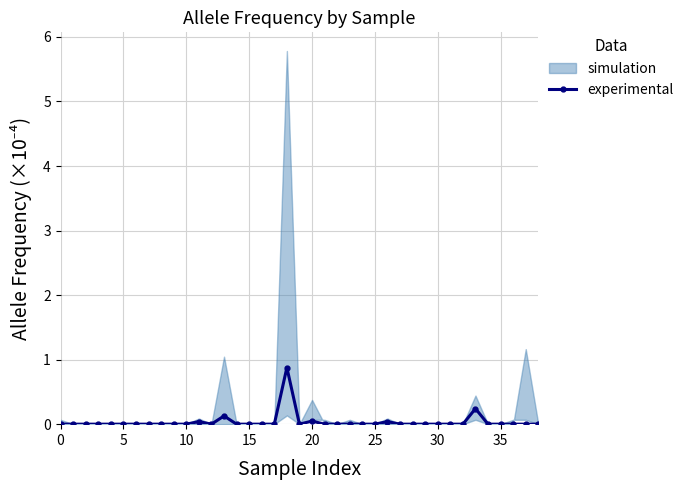

Reading right to left, transcribe all the data shown in this chart.

0.0	0.0	0.0	0.0	0.0	0.2	0.0	0.0	0.0	0.0	0.0	0.0	0.0	0.0	0.0	0.0	0.0	0.0	0.0	0.0	0.9	0.0	0.0	0.0	0.0	0.1	0.0	0.0	0.0	0.0	0.0	0.0	0.0	0.0	0.0	0.0	0.0	0.0	0.0